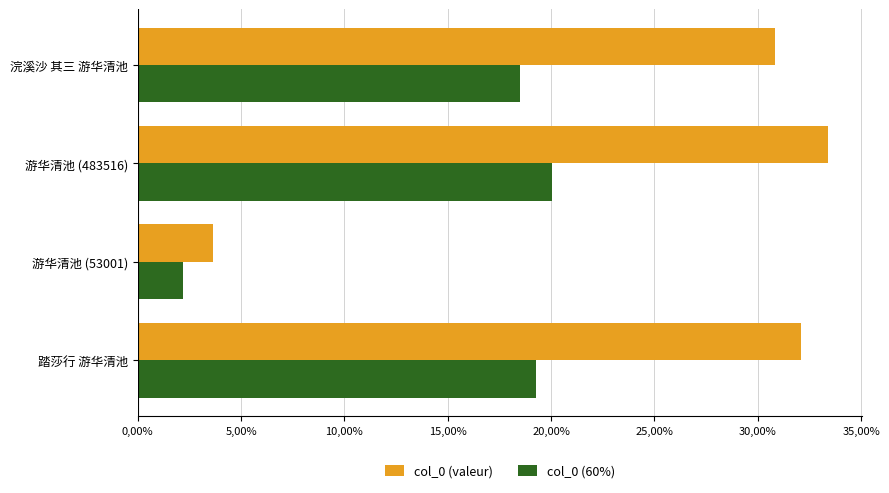

What is the value of the col_0 (60%) bar at the 4th from the left?

0.2